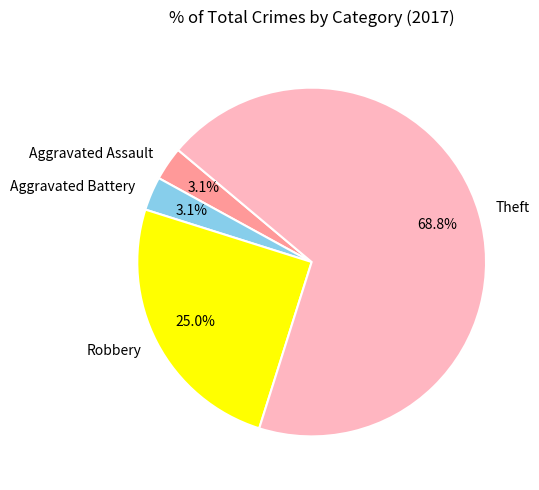

To the nearest percent, what is the difference between the largest and smallest slice percentages?

66%